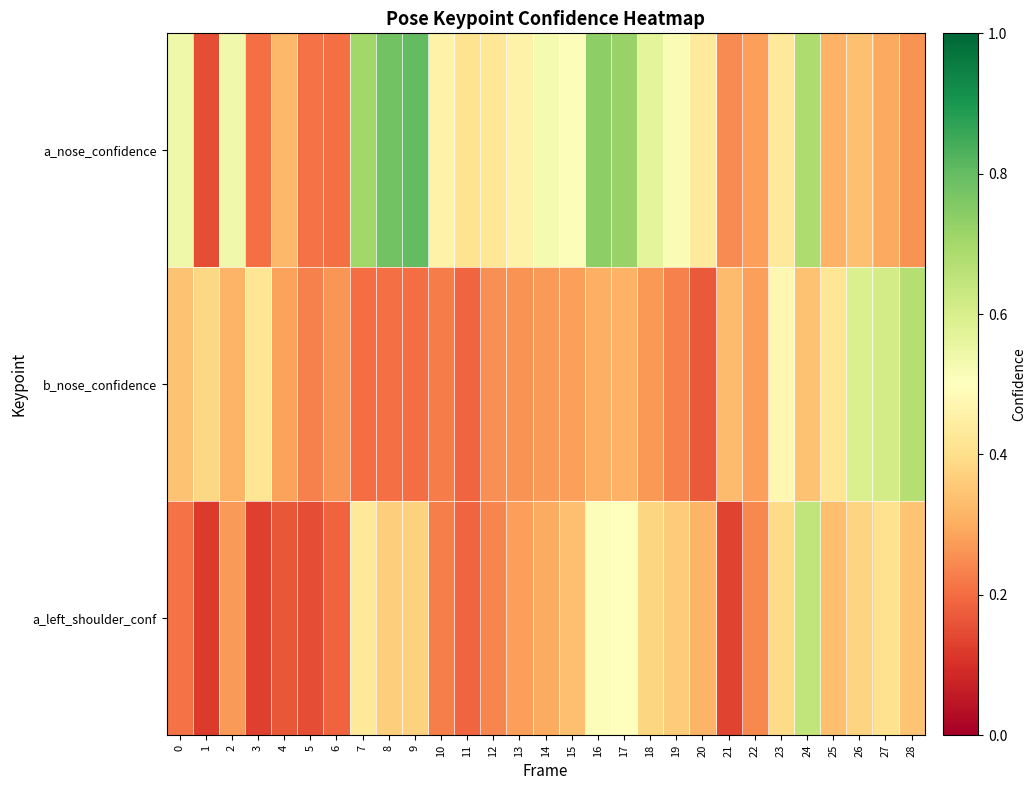

Which series has the widest spread of values?

a_nose_confidence